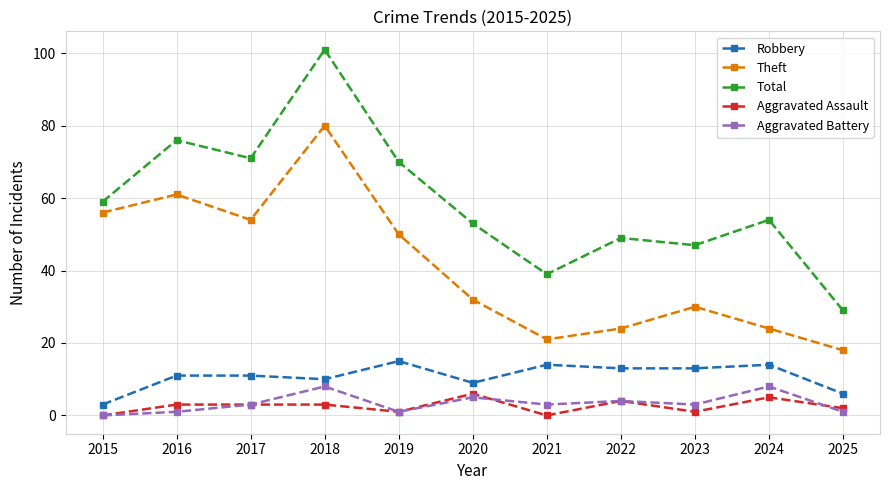

True or false: Theft has a value of 54 at 2017.

True